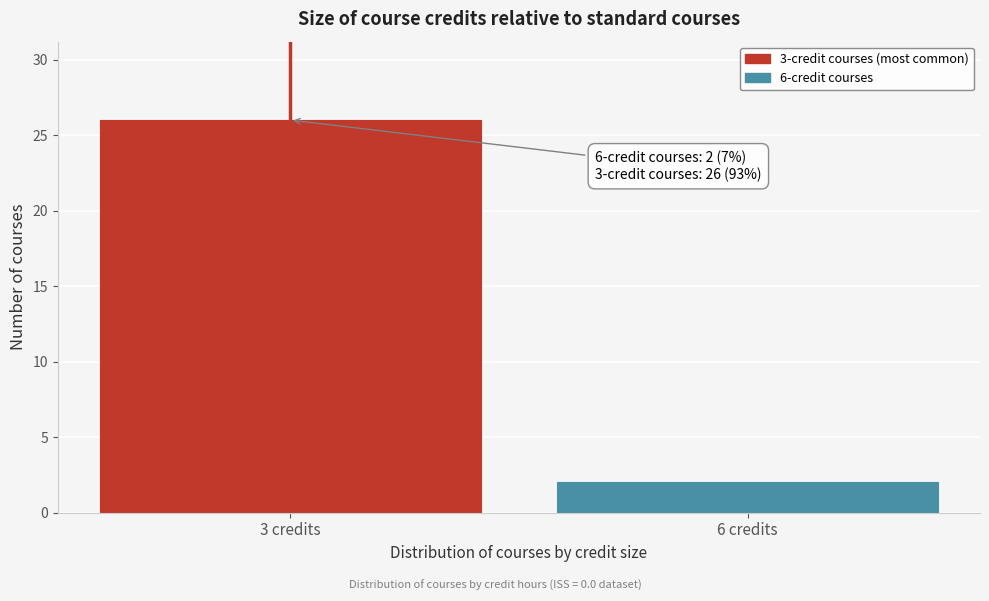

Reading left to right, what are all the values shown in this chart?

26	2